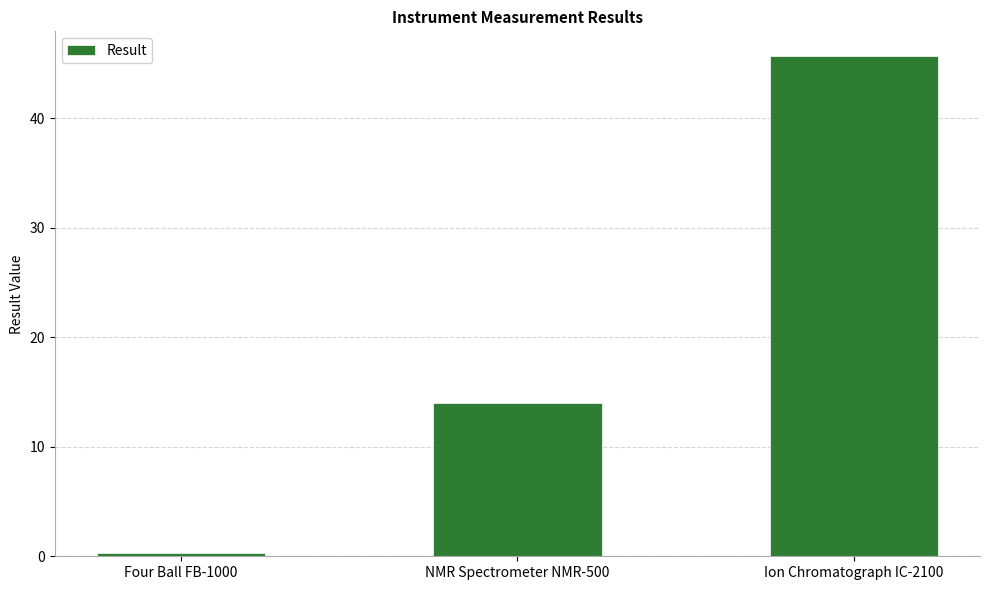

How many categories are shown in the chart?

3